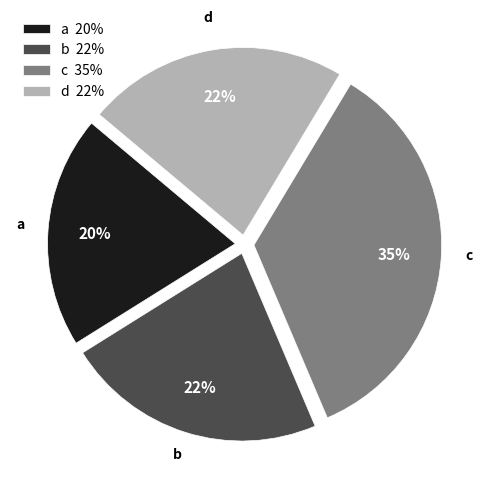

Which category has the biggest portion of the pie?

c